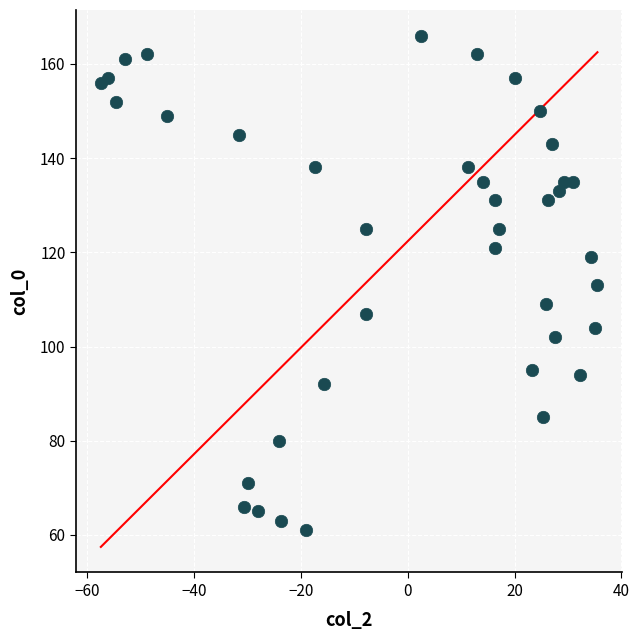

What is the range of Y values (max minus min)?

105